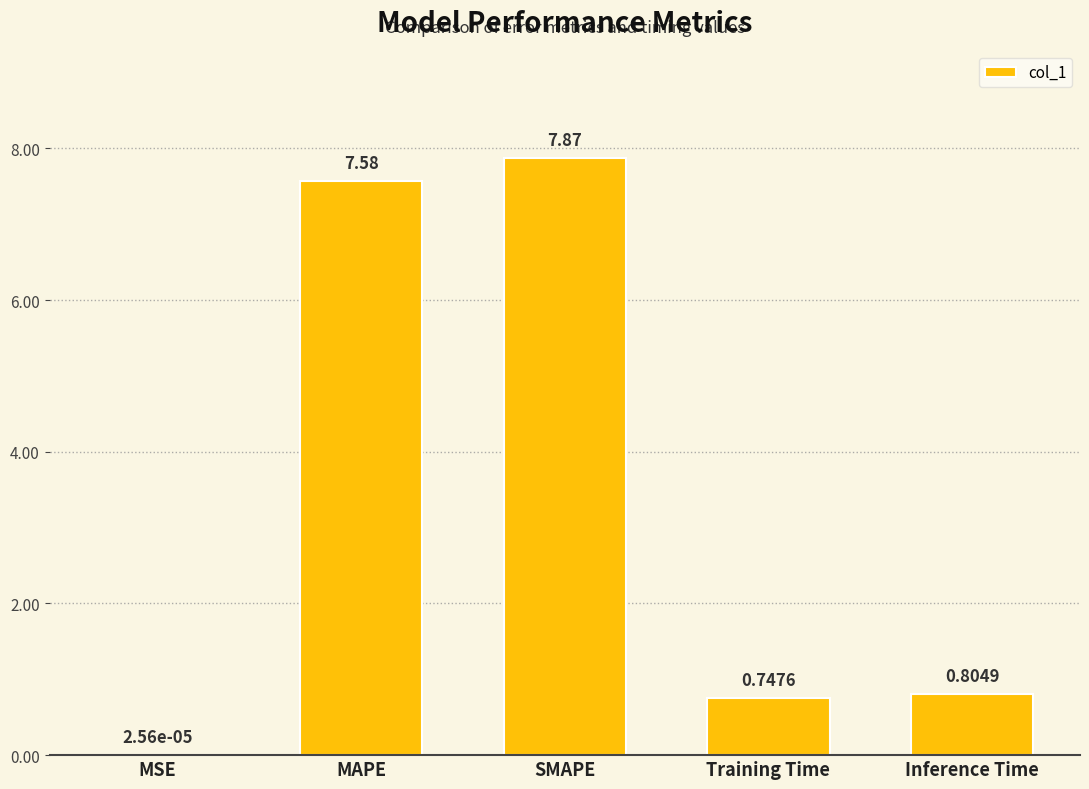

Which label corresponds to the largest value in the chart?

SMAPE